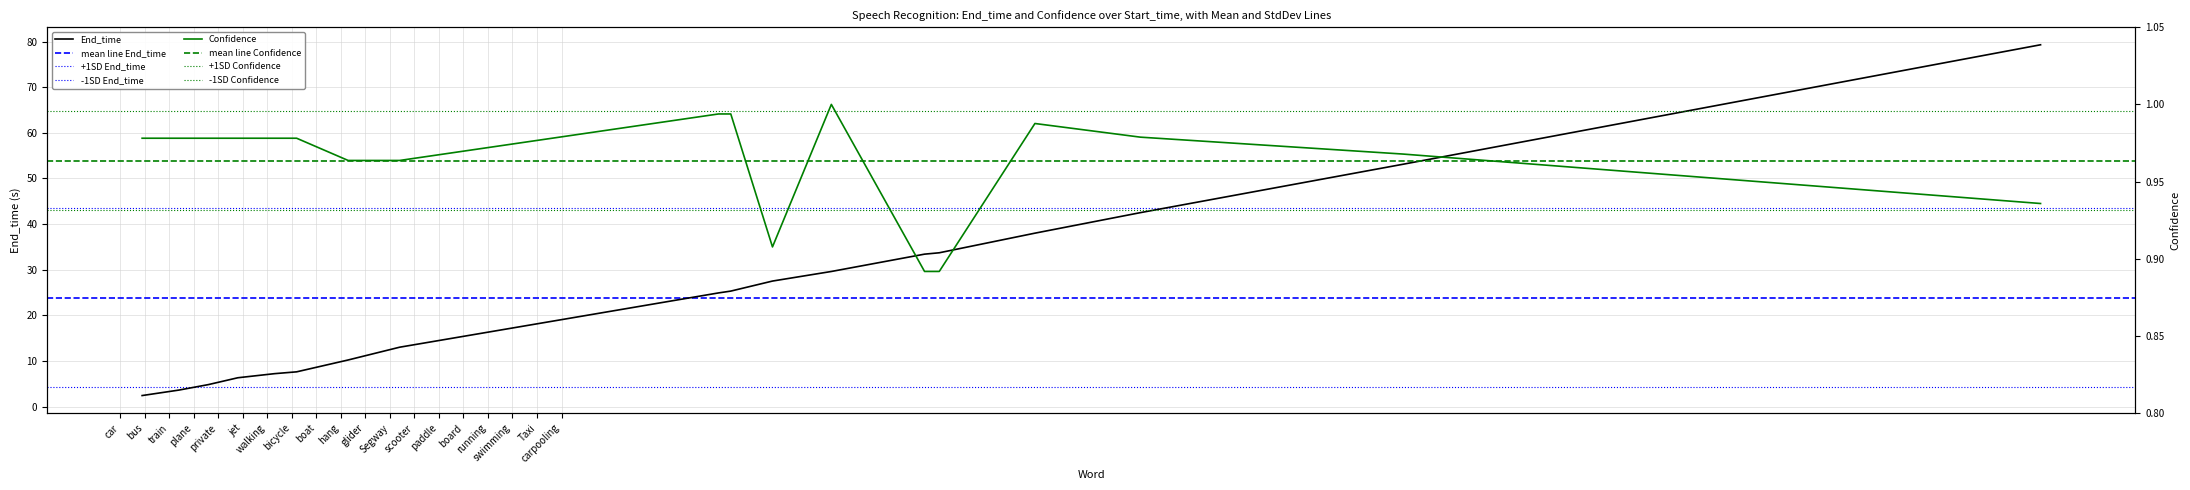

How many categories are shown in the chart?

19